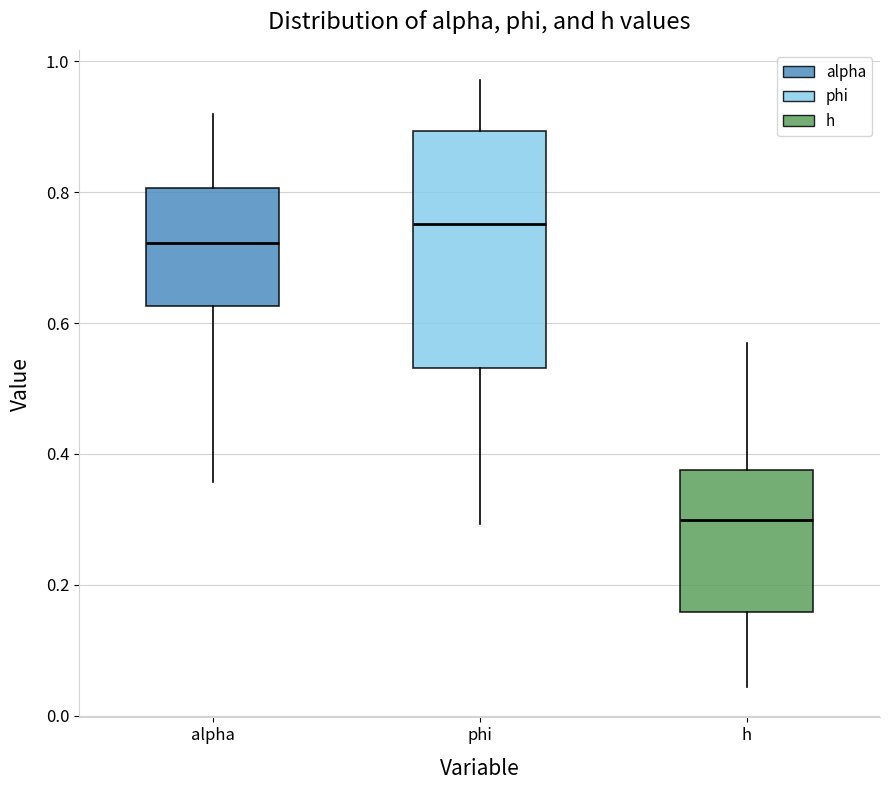

Reading left to right, transcribe this box plot: for each box, give where its median line is, the range the box spans, and where its two whiskers end, as read against the y-axis. The values are not printed on the chart, so give them approximately, as read against the axis.

alpha: median 0.72, box 0.62 to 0.80, whiskers 0.36 to 0.92
phi: median 0.76, box 0.54 to 0.90, whiskers 0.30 to 0.98
h: median 0.30, box 0.16 to 0.38, whiskers 0.04 to 0.56